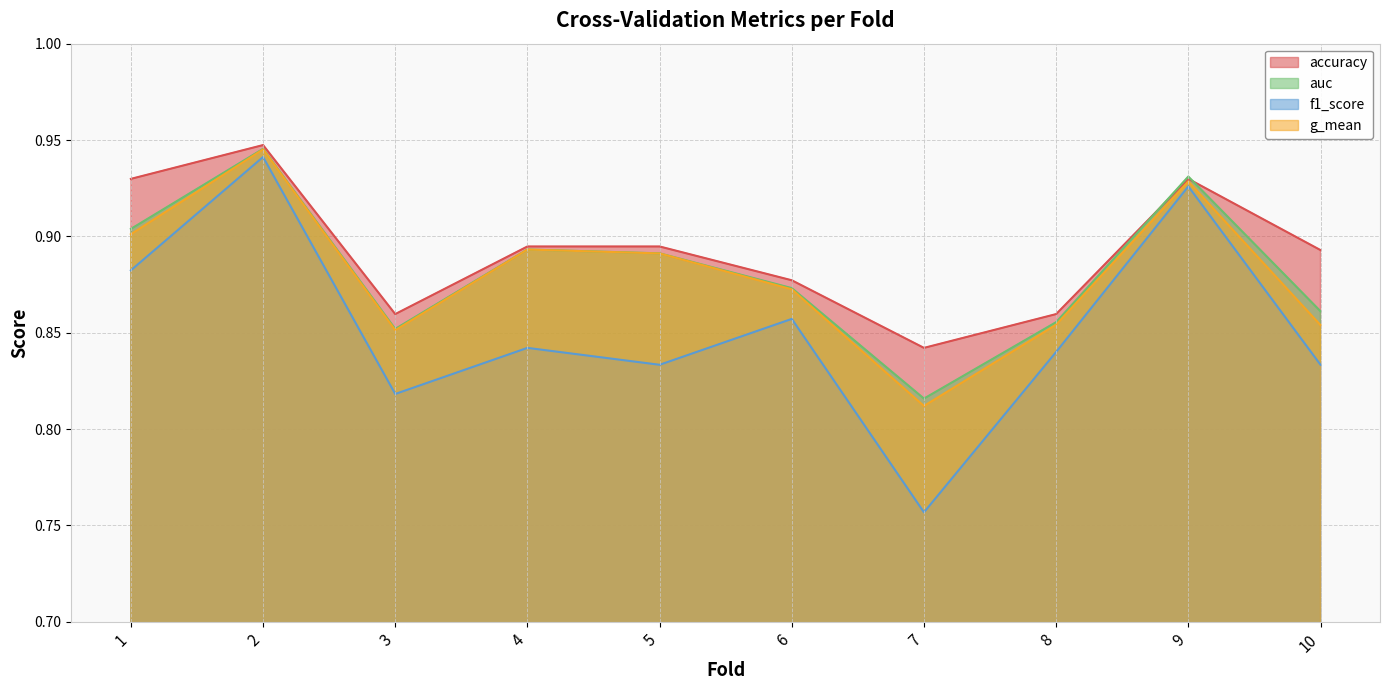

How many lines are shown in the chart?

4